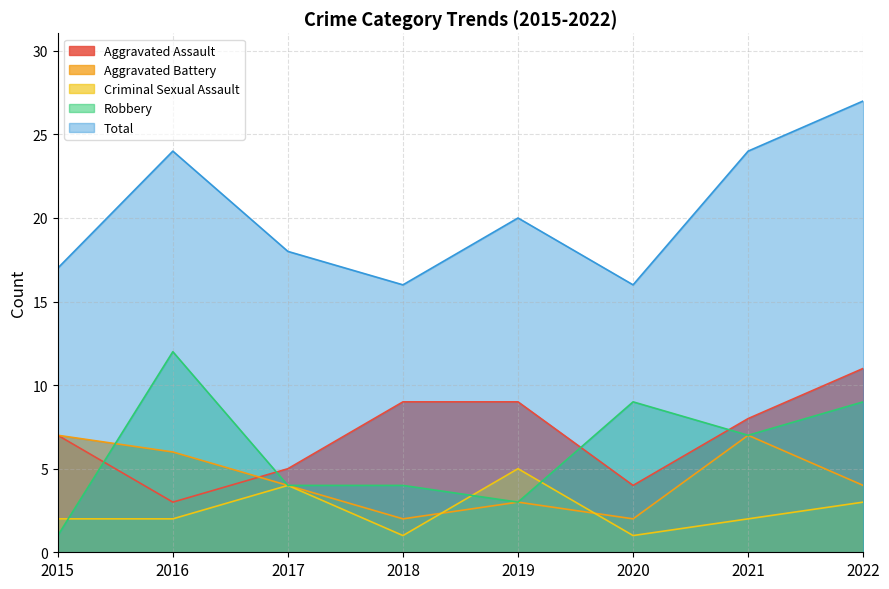

List the series in order of their peak value, lowest first.

Criminal Sexual Assault, Aggravated Battery, Aggravated Assault, Robbery, Total